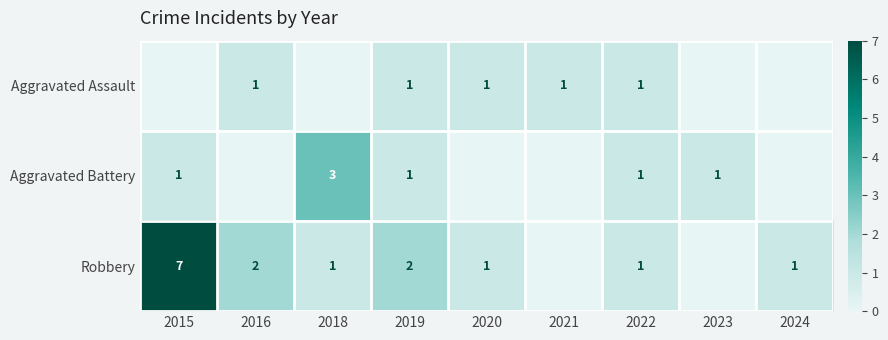

The Robbery series shows 3 at 2016. True or false?

False